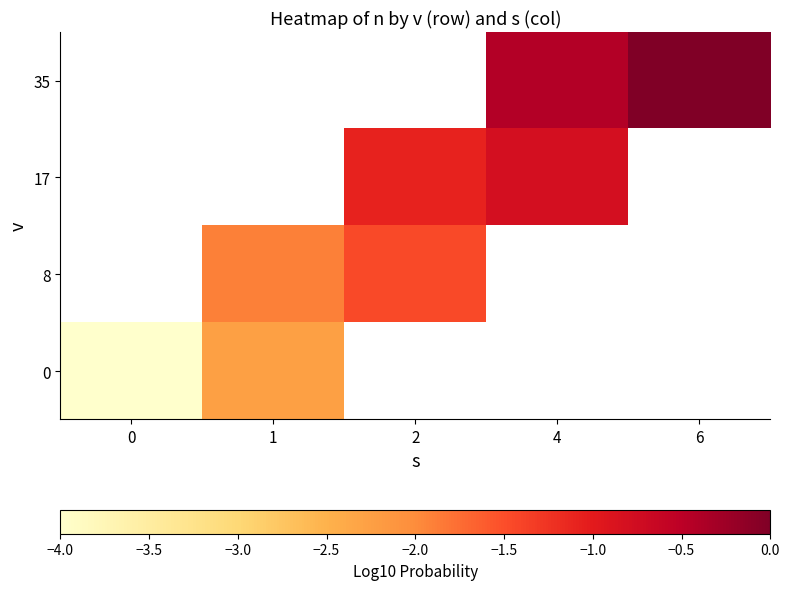

Which series has the largest range (max minus min)?

row_0